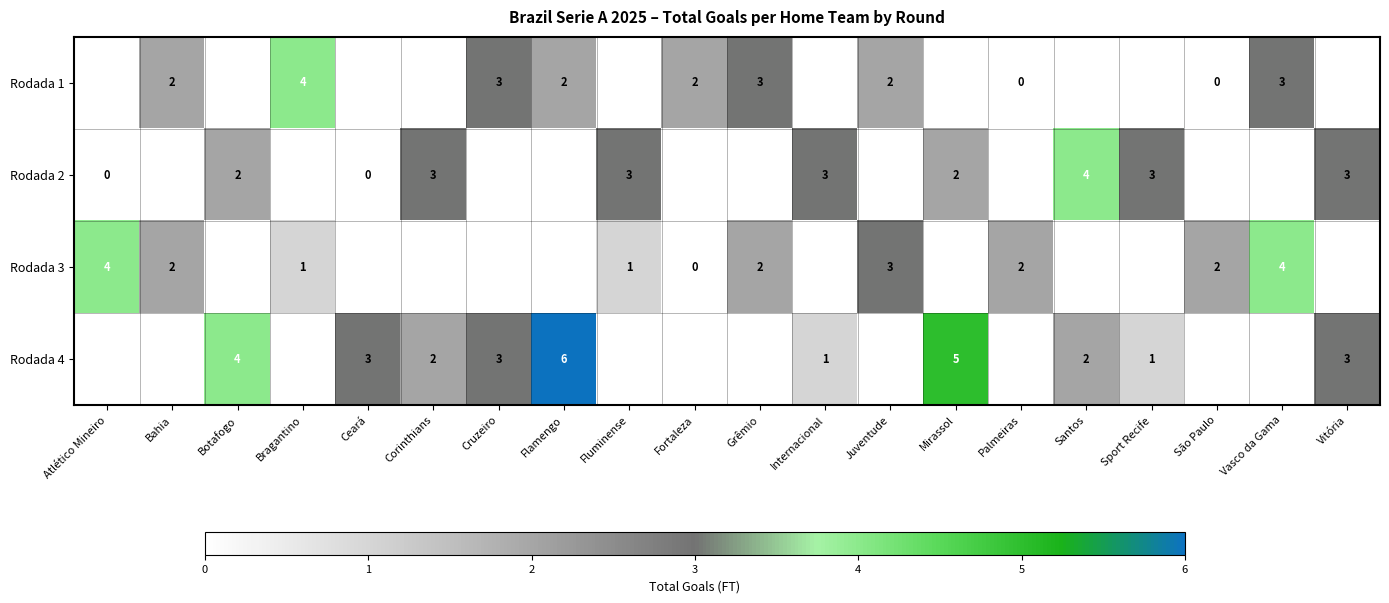

At which category does the chart reach its minimum across all series?

Palmeiras